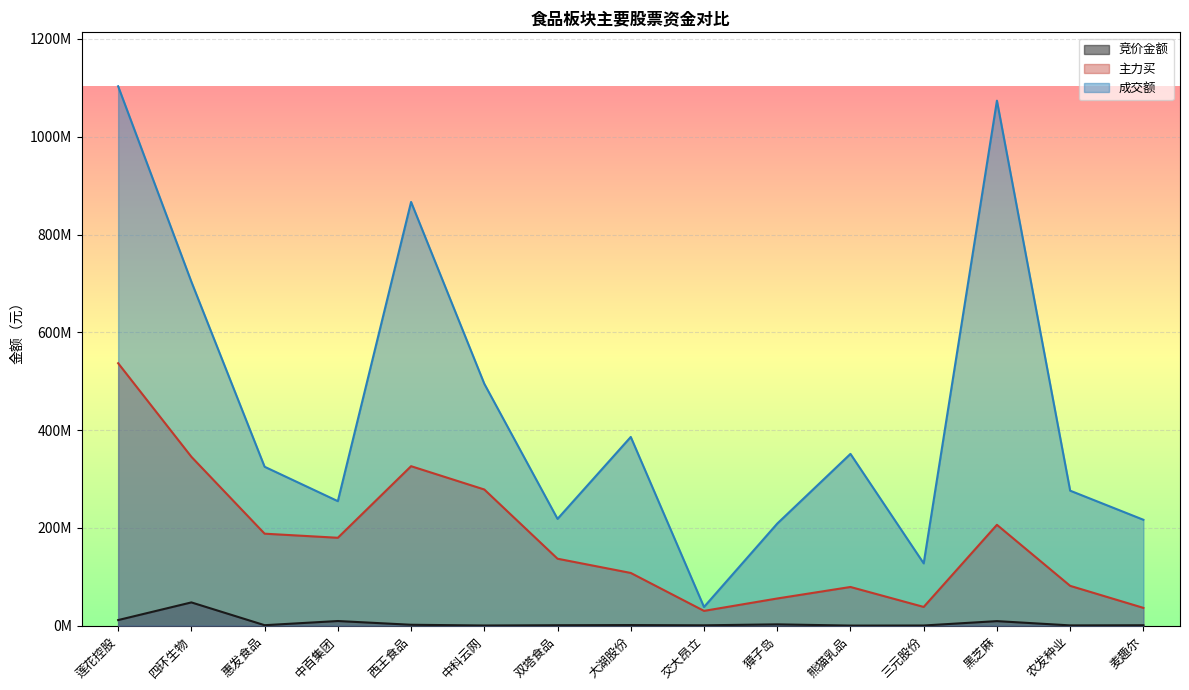

Where is the first local maximum for 主力买?

西王食品